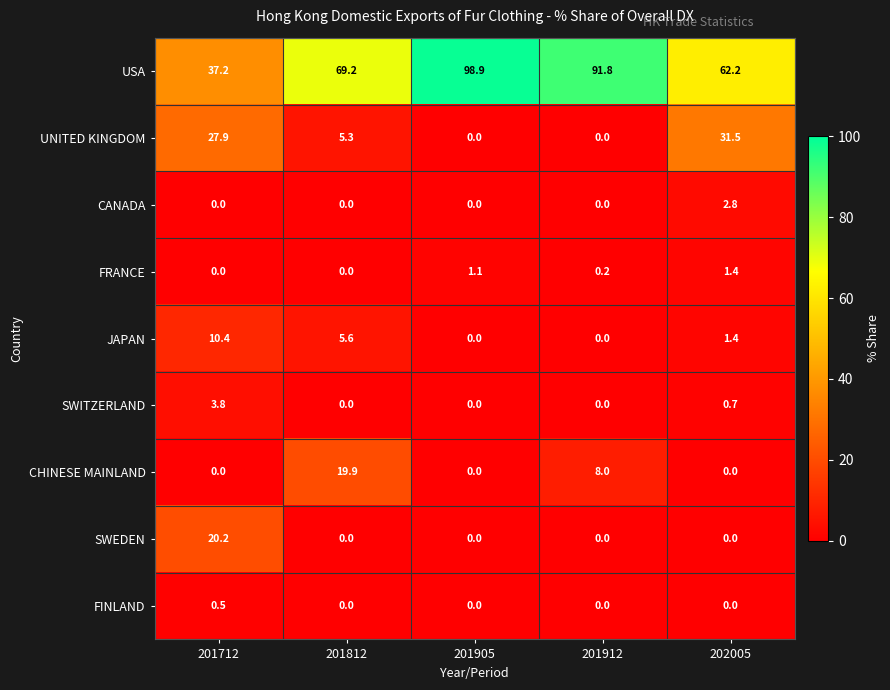

What is the total value across all series at 201712?

100.0